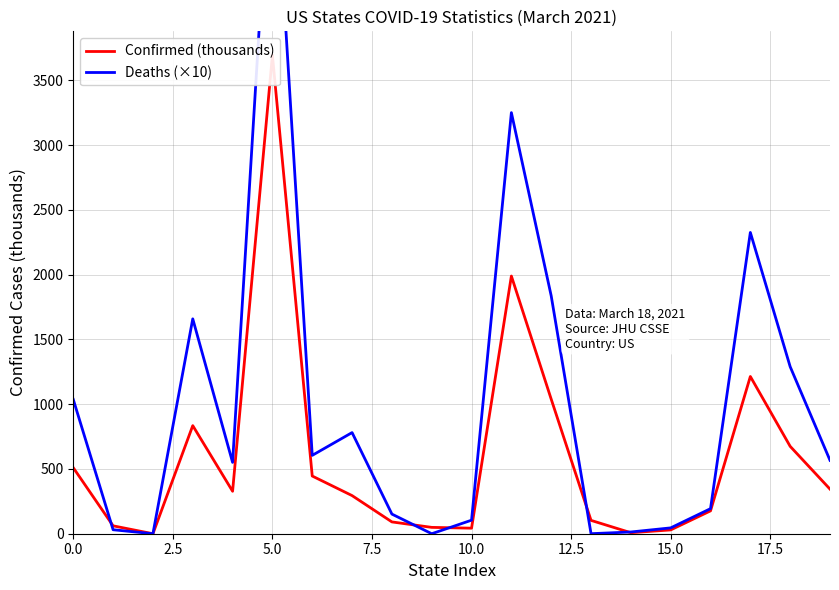

Rank the series by their average value, from lowest to highest.

Confirmed (thousands), Deaths (×10)